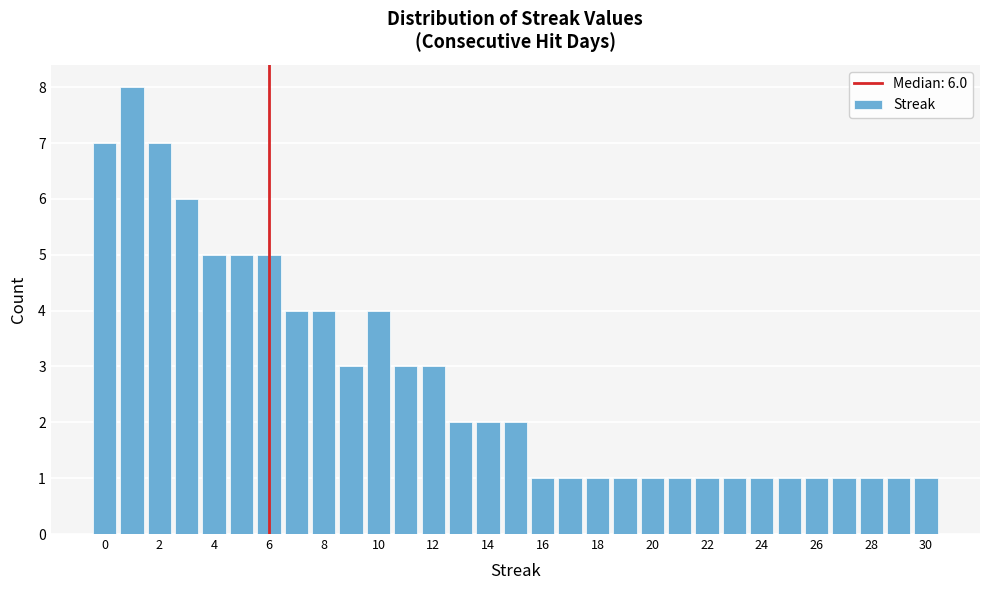

Over which range of the x-axis is the bar tallest?

0.5 to 1.5